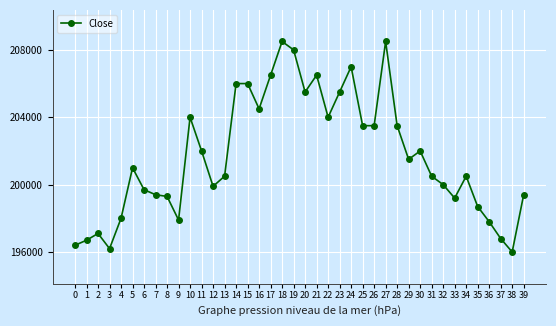

Between 24 and 15, which is larger?

24